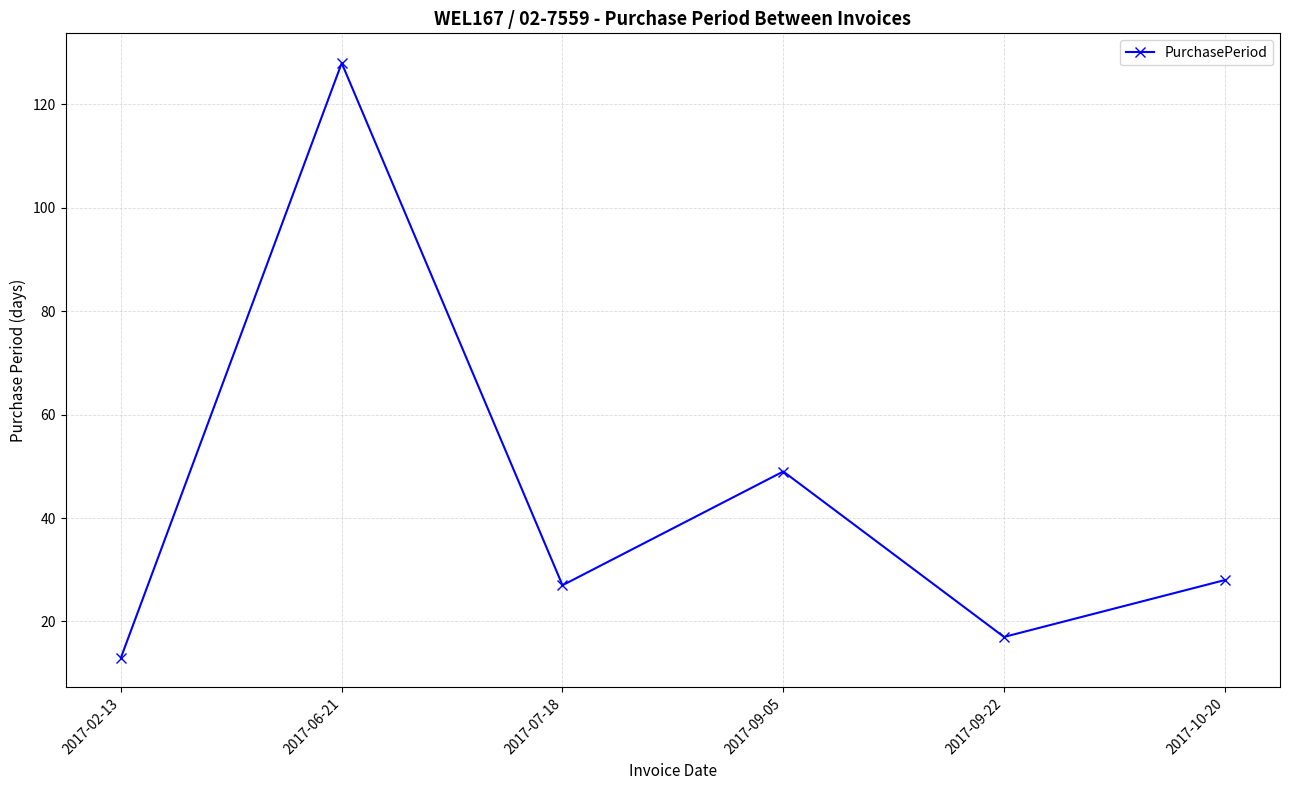

True or false: the data has more than 1 interior local peaks.

True